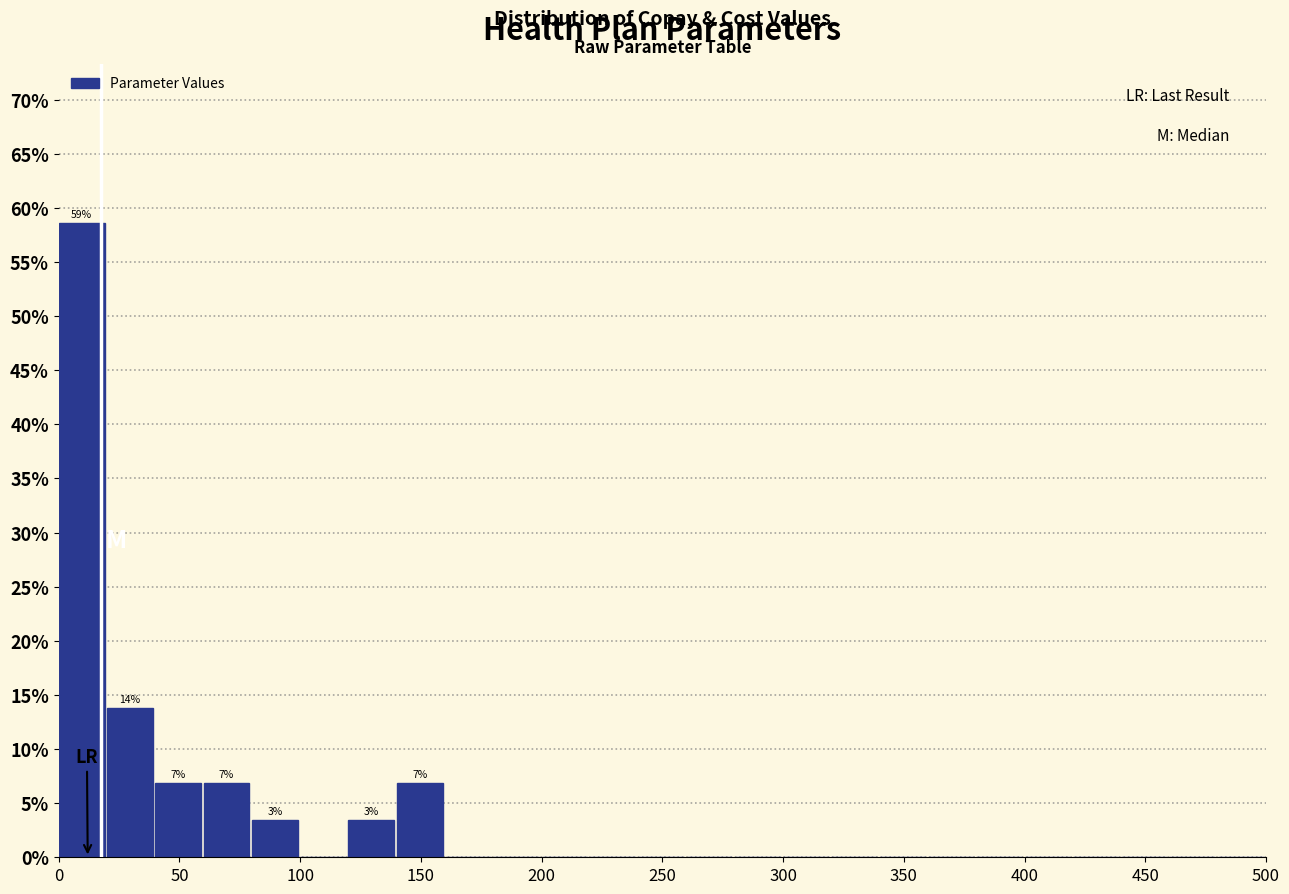

Which range on the x-axis has the tallest bar?

0 to 20